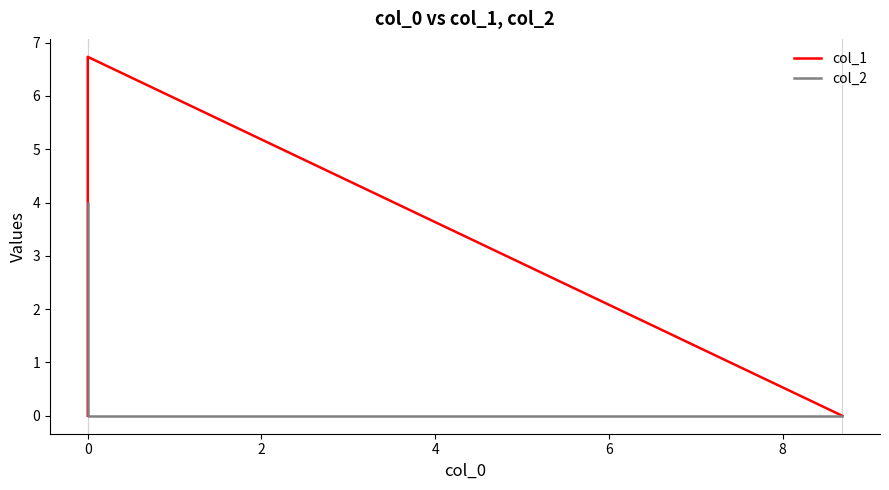

Count the col_1 values in the range 0 to 6.

2